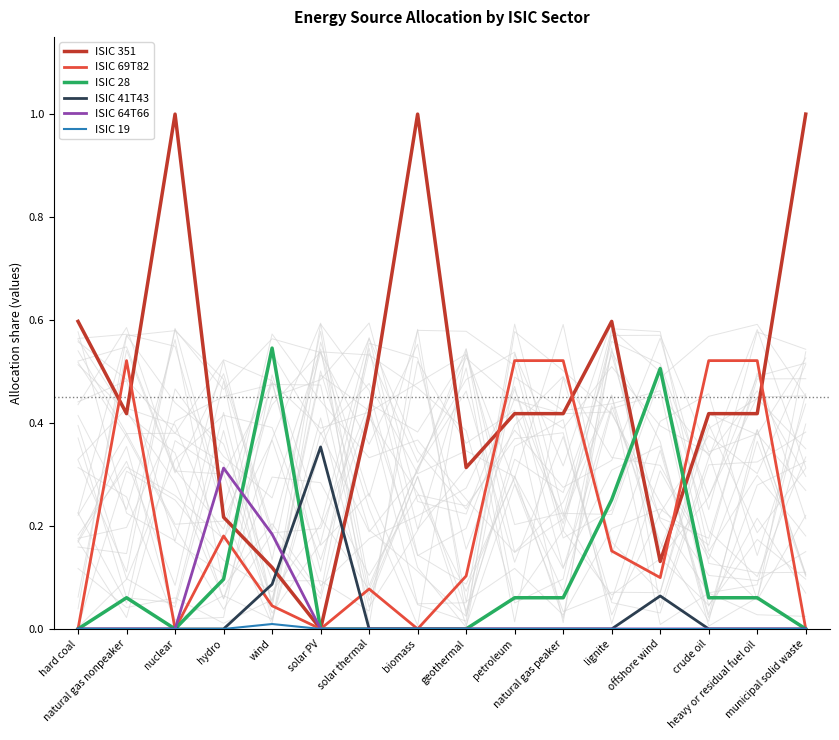

How many lines are shown in the chart?

6